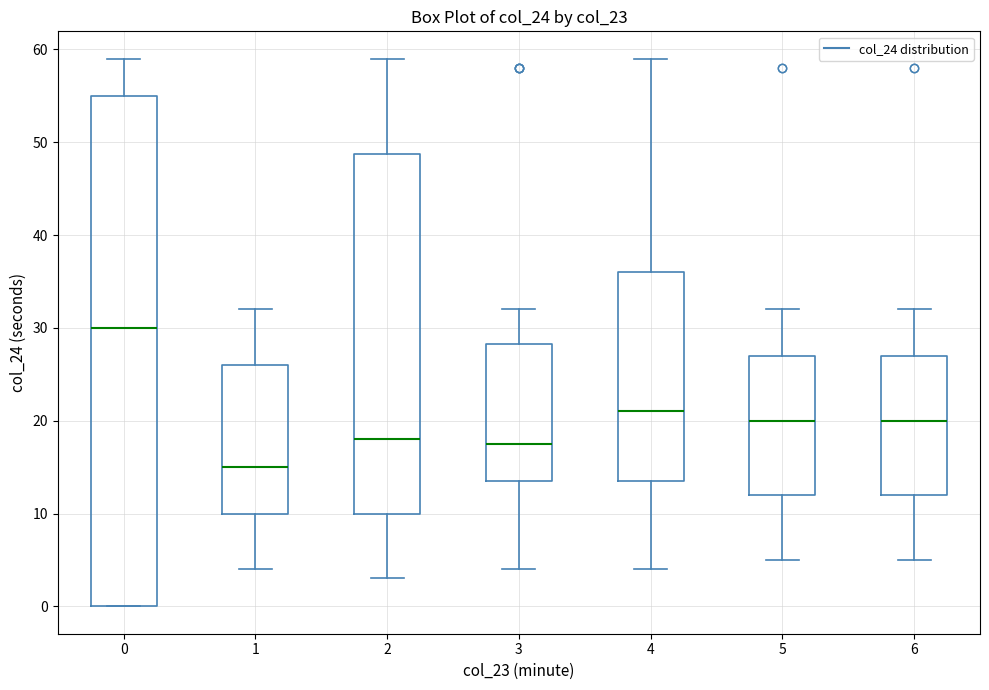

Which box's median line is the highest?

0